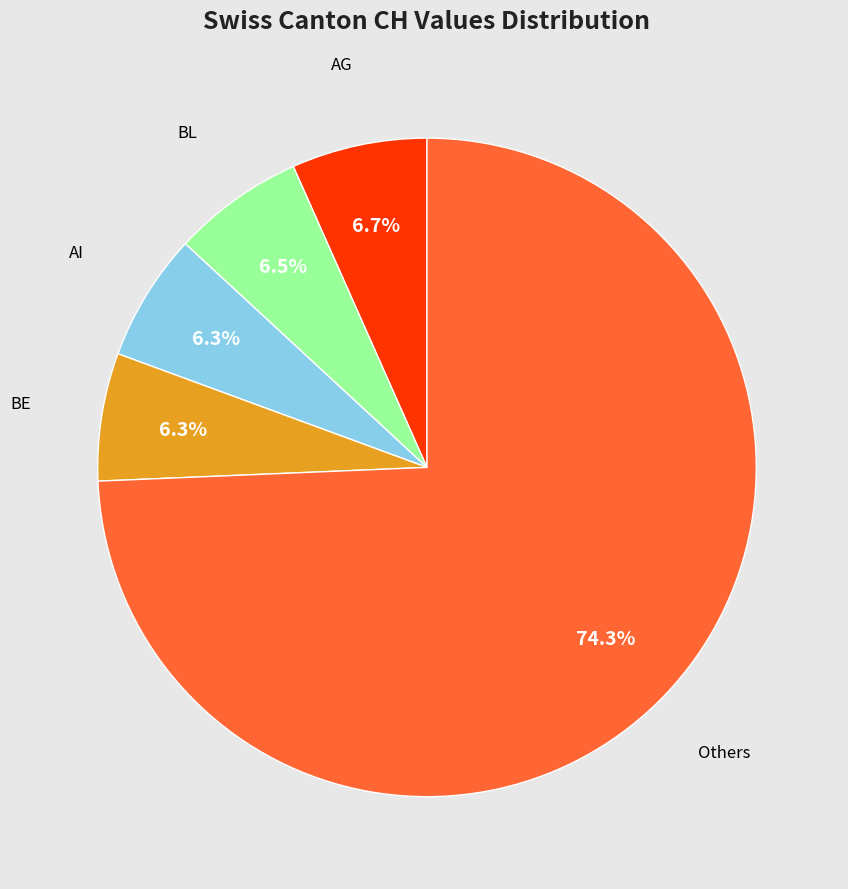

Is there a majority slice in this chart?

Yes